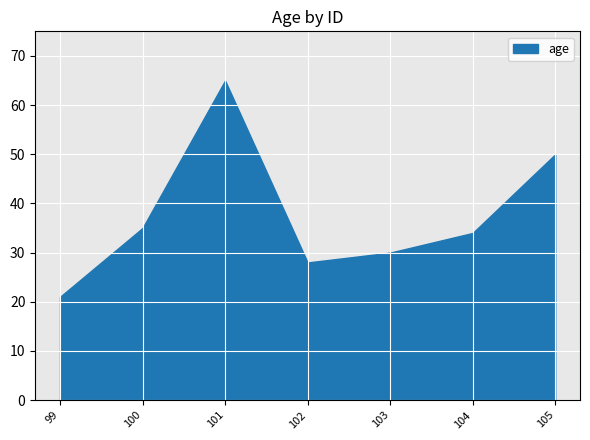

True or false: the data shows 21 at 104.

False